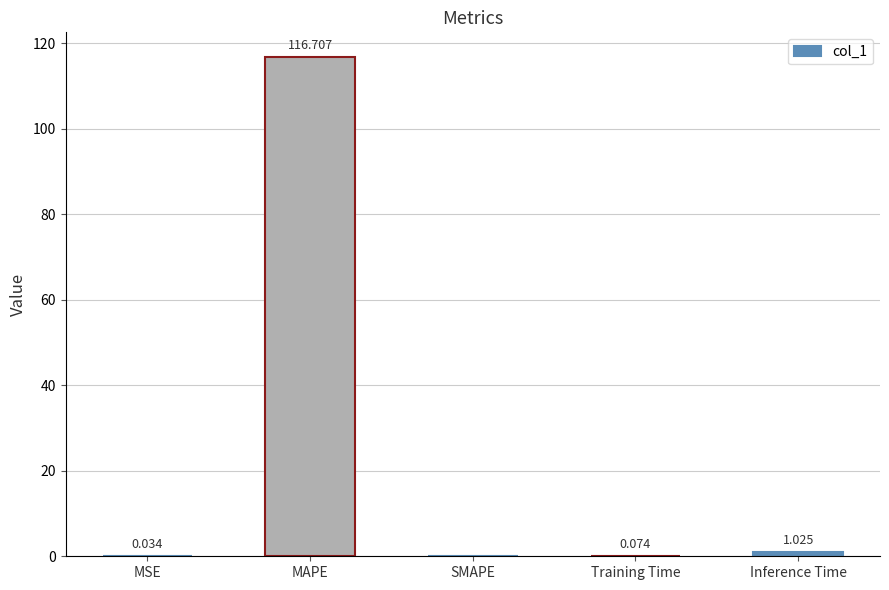

What is the change in value from MSE to Inference Time?

+1.0